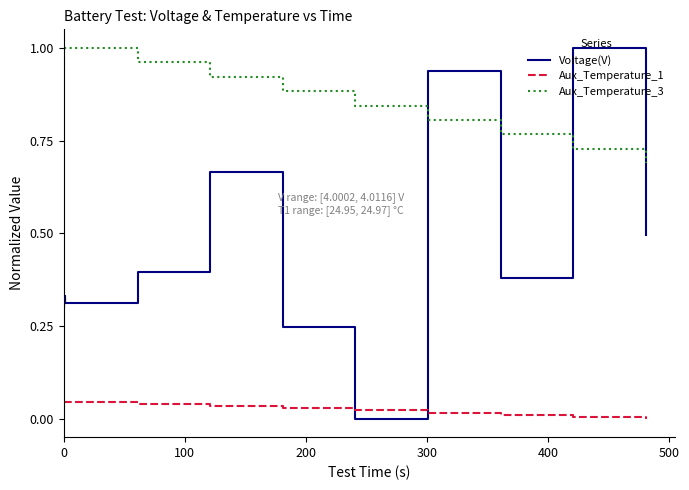

Rank the series by their average value, from highest to lowest.

Aux_Temperature_3, Voltage(V), Aux_Temperature_1